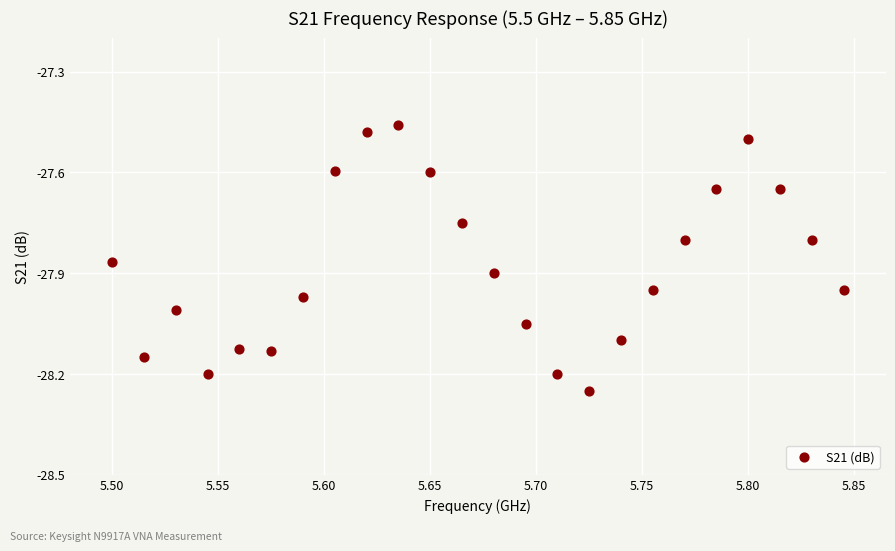

What is the range of X values (max minus min)?

0.3